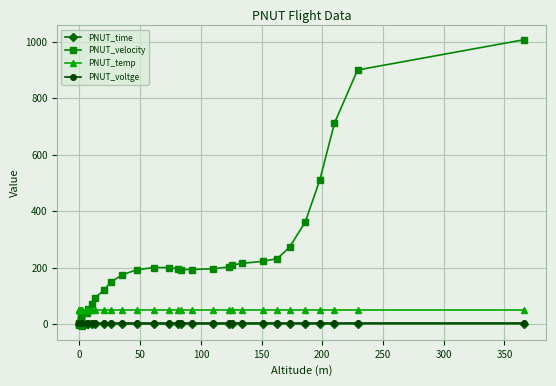

What is the greatest value displayed?

1007.0